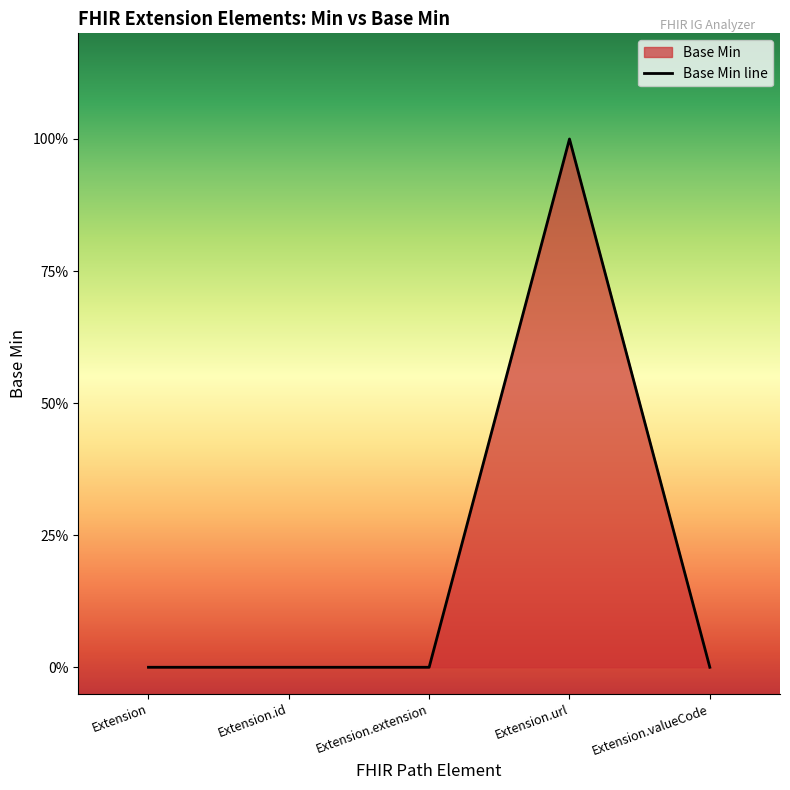

How many points are higher than both their immediate neighbors (excluding endpoints)?

1